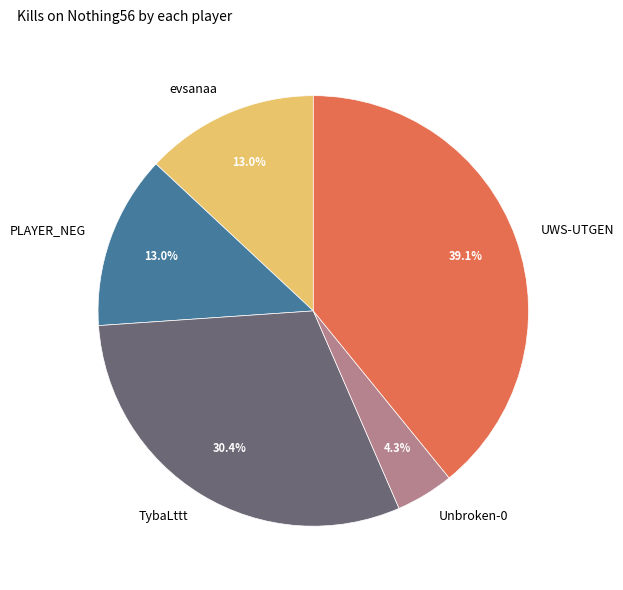

To the nearest percent, what is the difference between the largest and smallest slice percentages?

35%